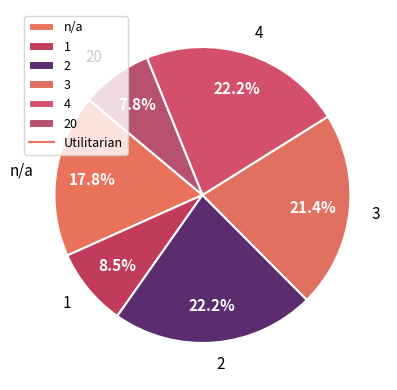

How many segments does this pie chart have?

6